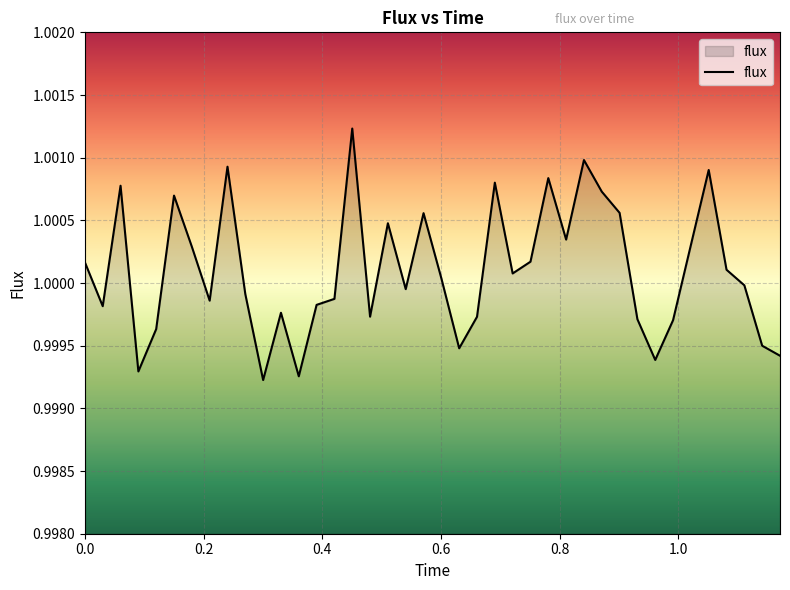

Does the chart display data point markers on the line(s)?

No